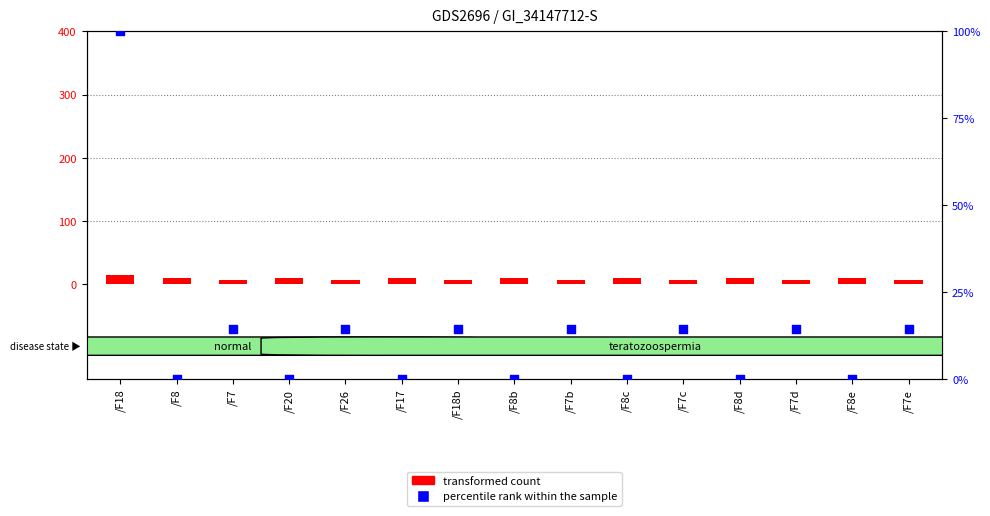

Which series has the widest spread of Y values?

percentile rank within the sample